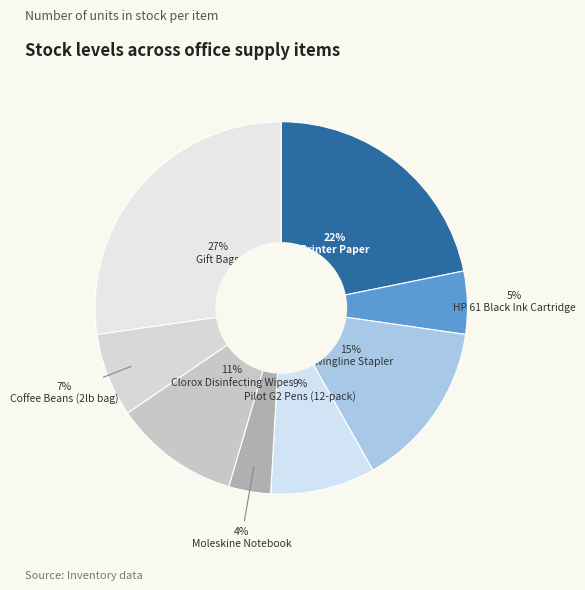

Count the number of slices in the pie.

8